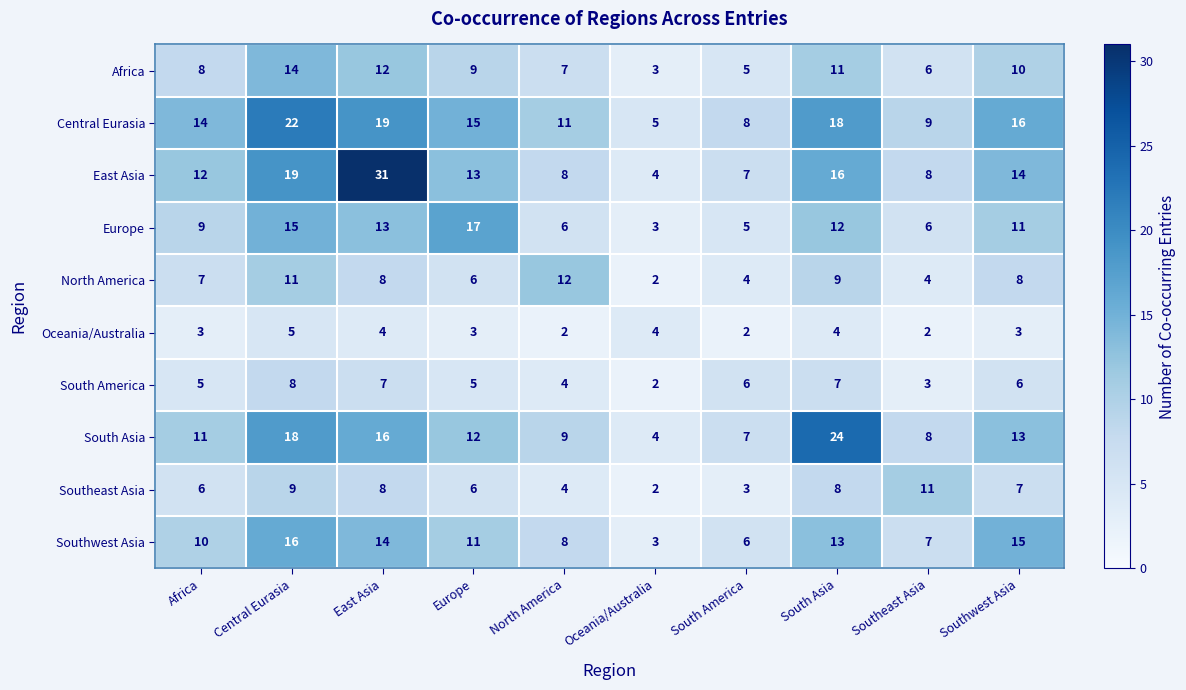

Which label corresponds to the largest value in the chart?

East Asia